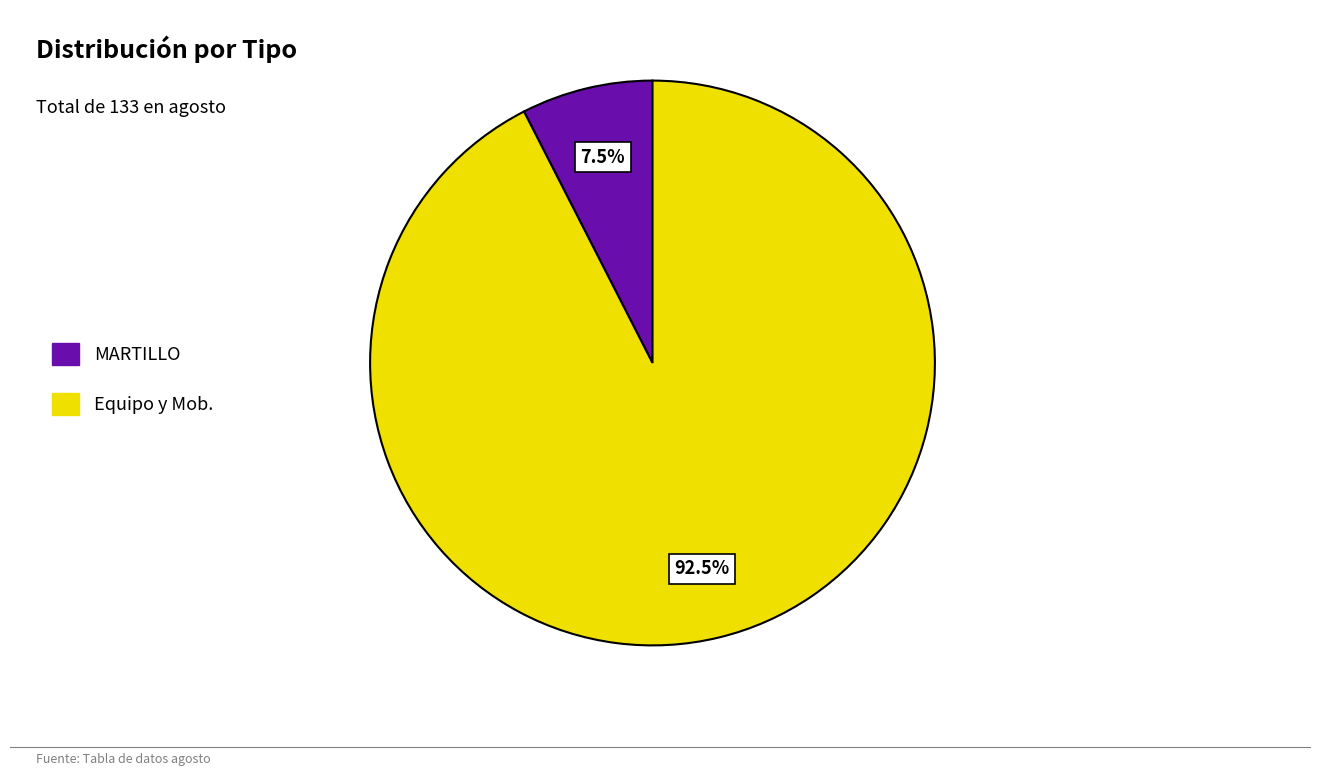

Is it true that MARTILLO is 17% of the pie?

False